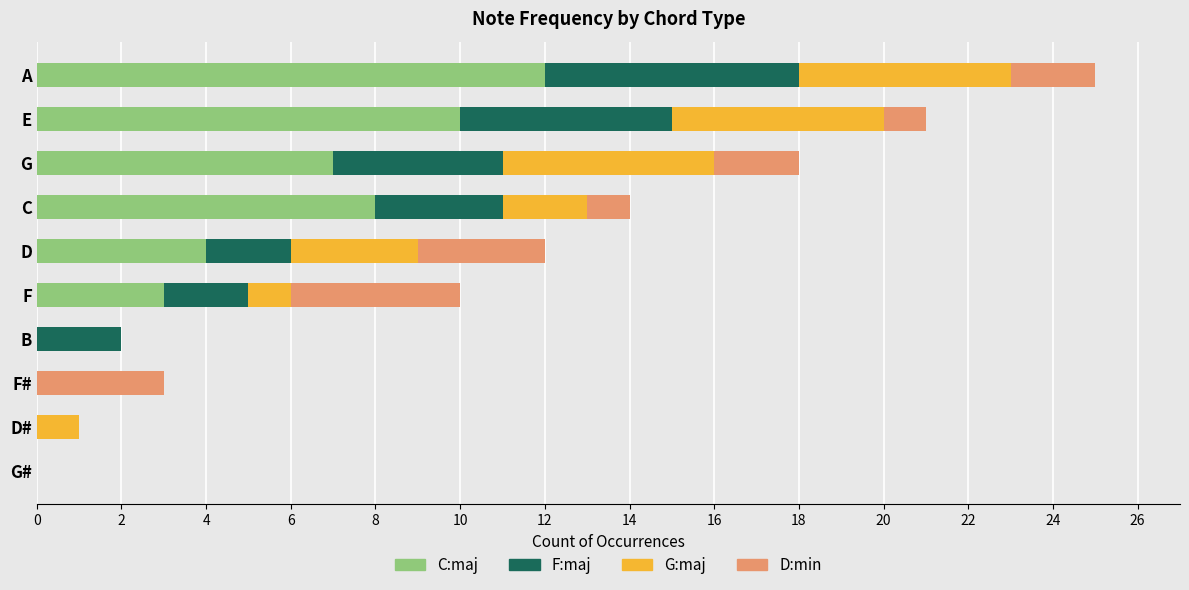

At which category is the sum across all series the highest?

A